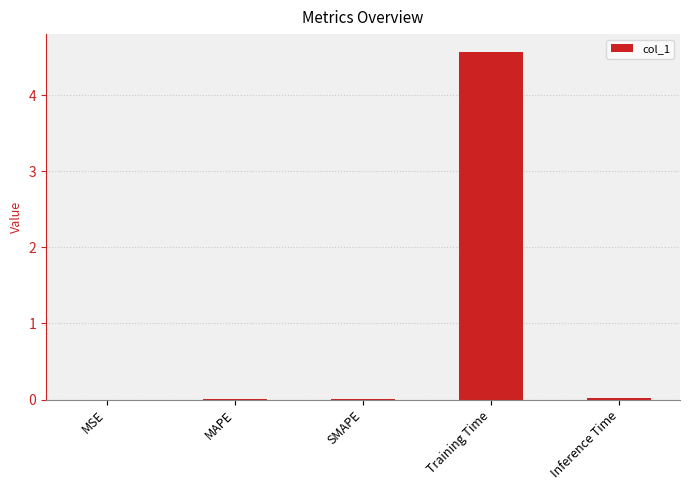

Which label corresponds to the largest value in the chart?

Training Time